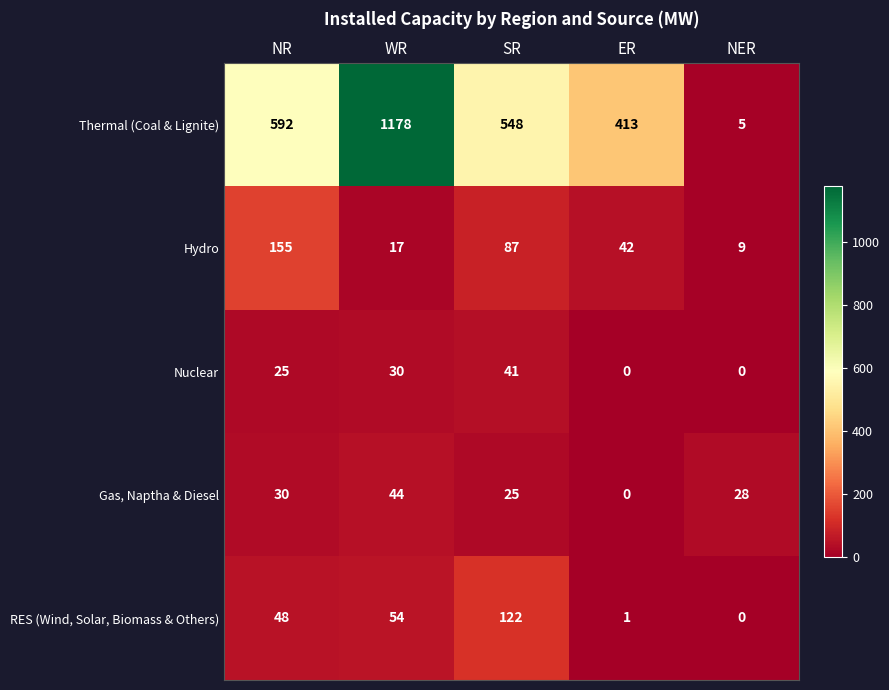

How many data points in Thermal (Coal & Lignite) are less than 548?

2